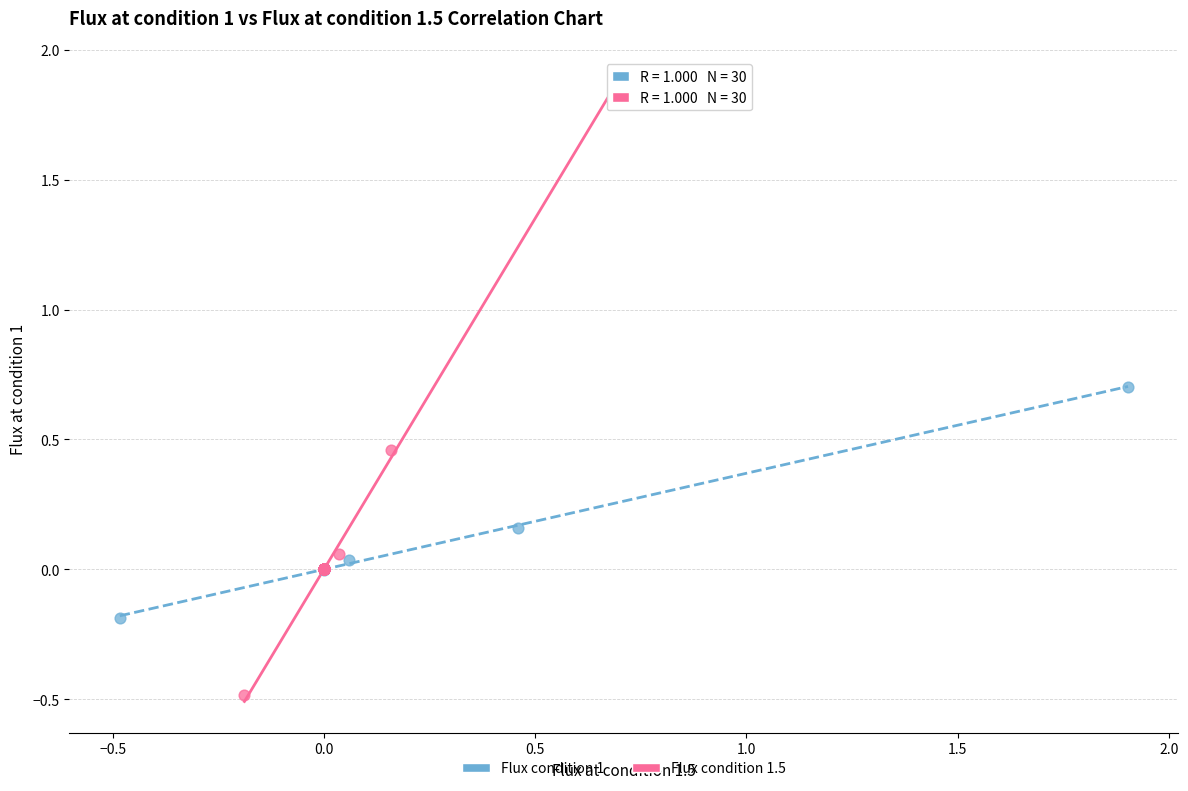

Which series reaches the maximum Y coordinate?

Flux condition 1.5